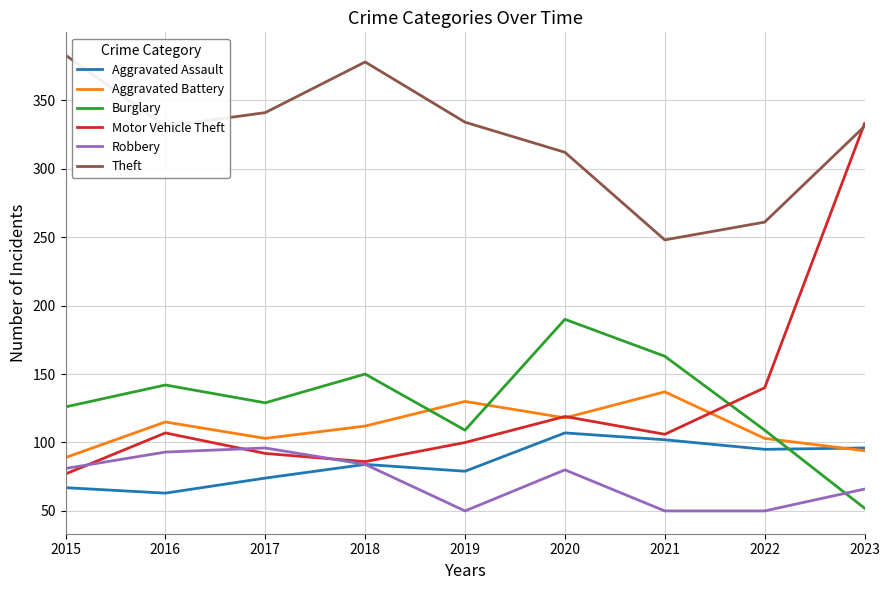

How many lines are shown in the chart?

6